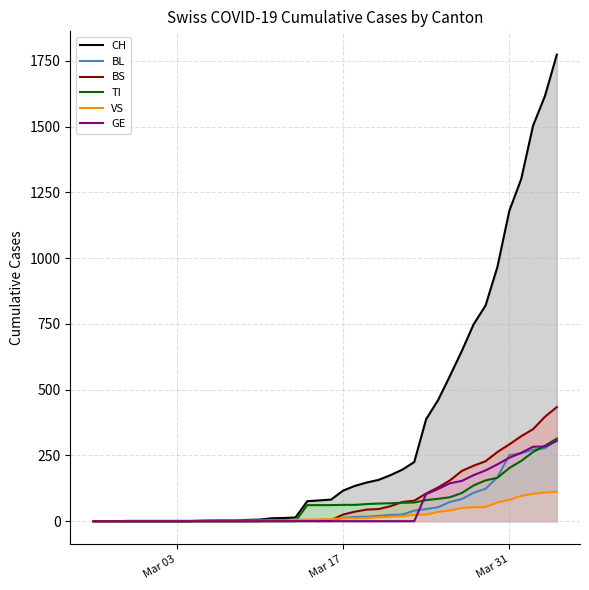

Which series has the largest total across all categories?

CH